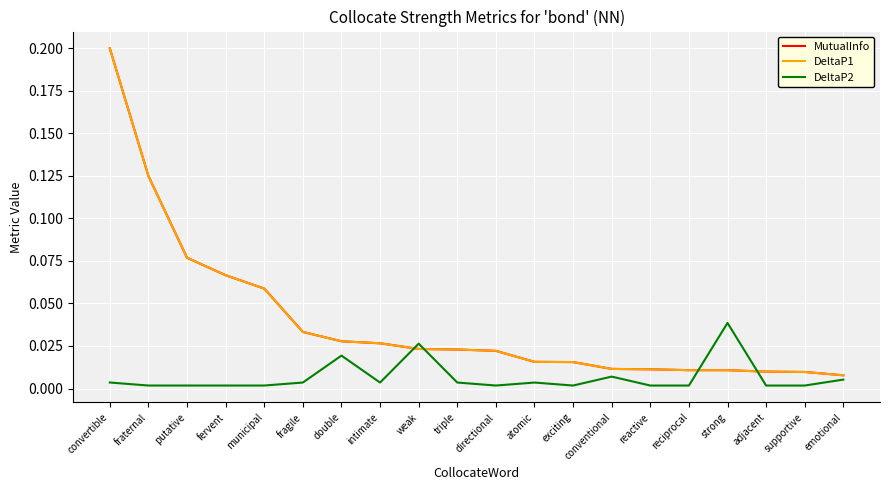

Which category has the highest value in the MutualInfo series?

convertible